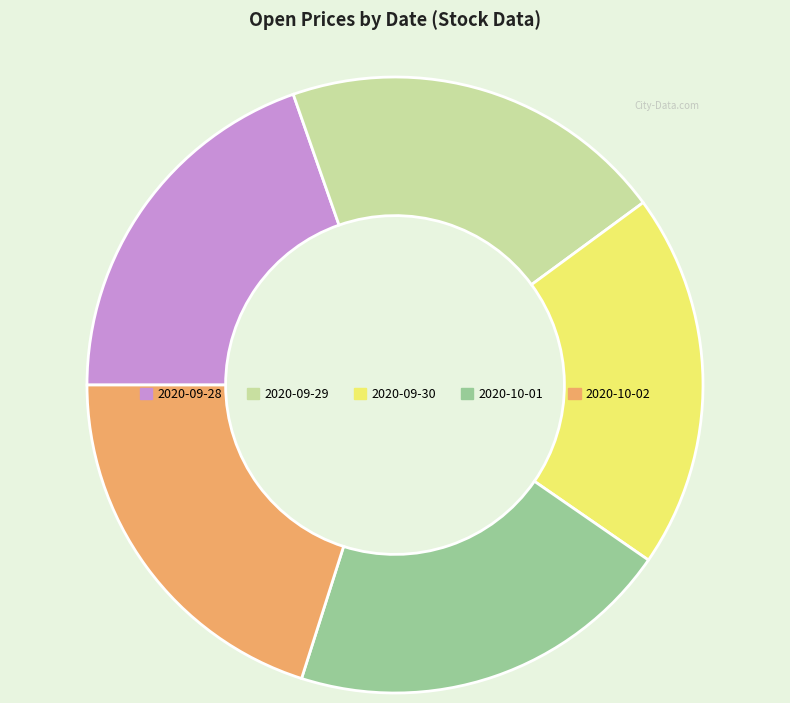

Is it true that 2020-09-28 is 20% of the pie?

True